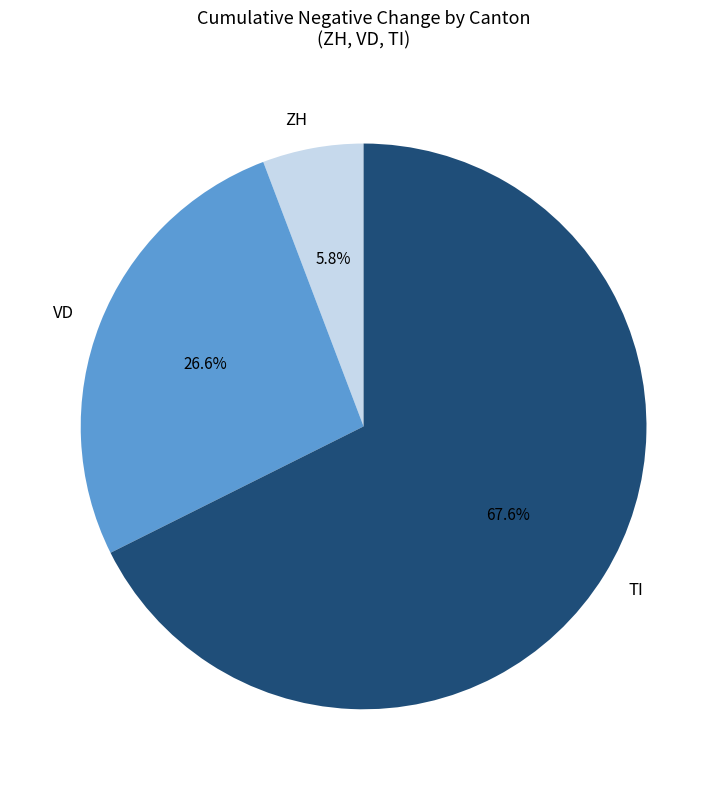

Which category has the biggest portion of the pie?

TI